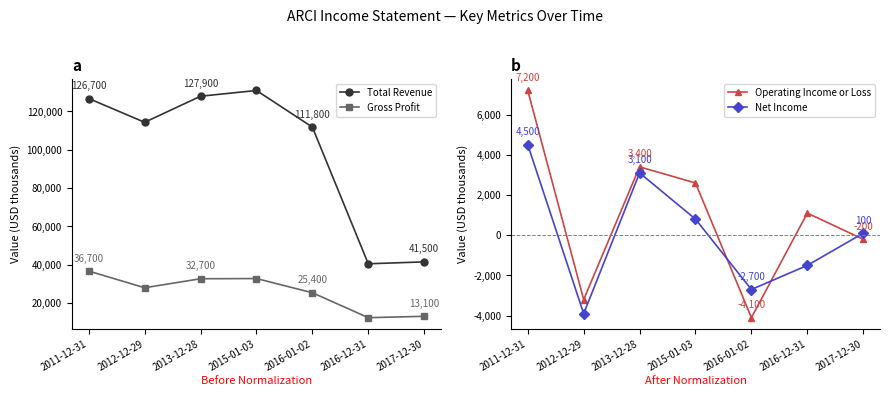

What is the minimum value shown in the chart?

-4100